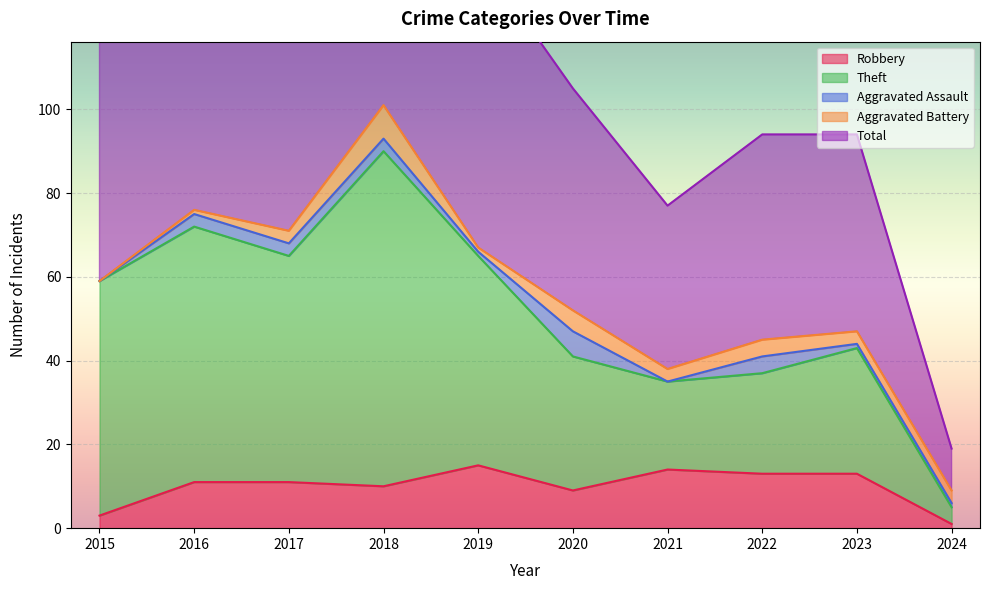

Which series has the largest total across all categories?

Total